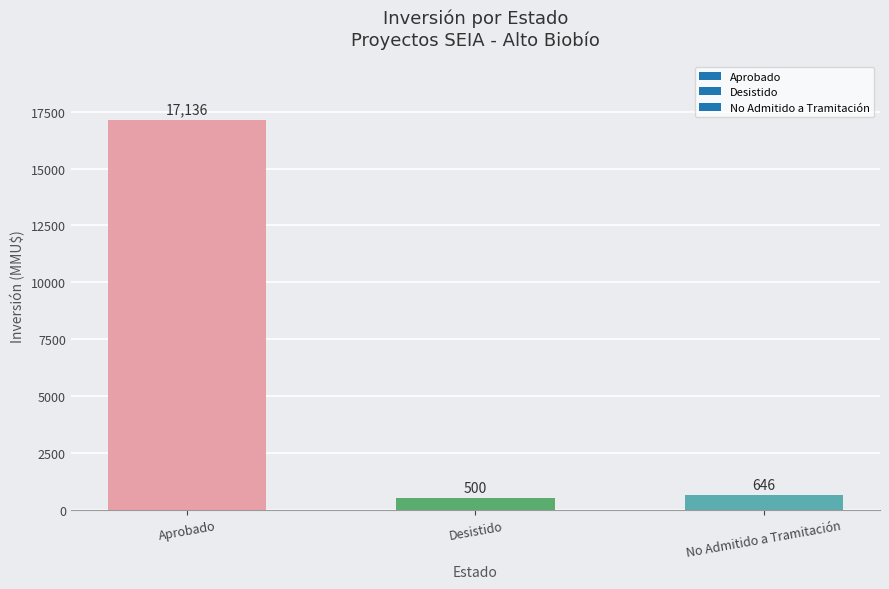

What is the difference between the values at Desistido and Aprobado?

16636